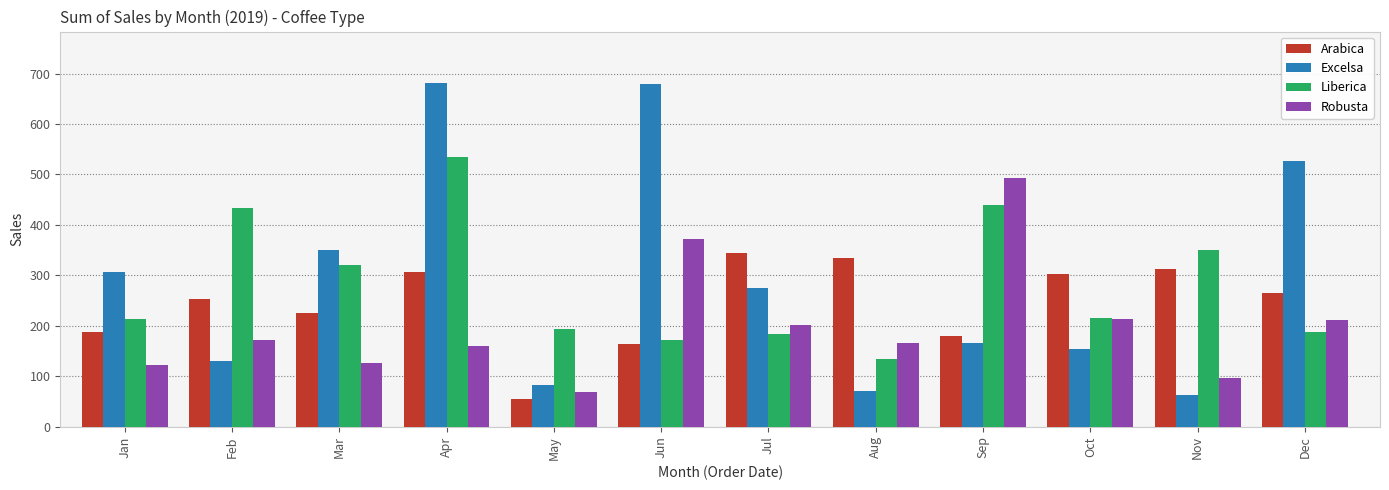

What is the value of the Arabica bar at the 10th from the left?

302.0